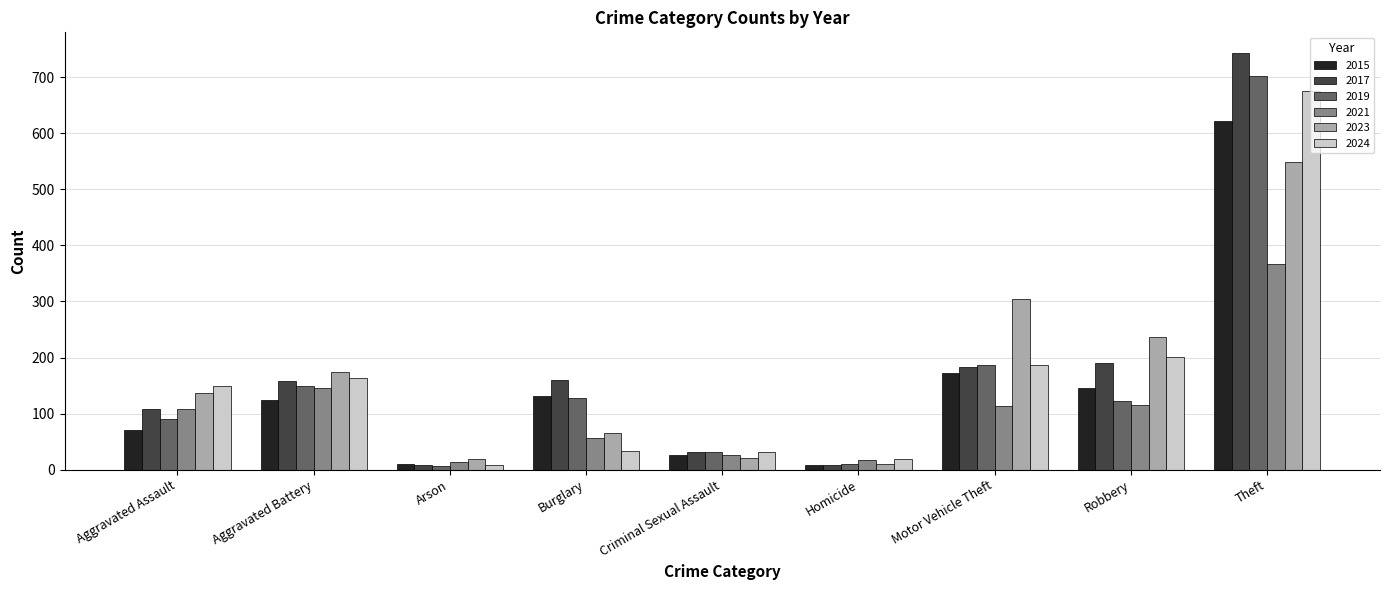

True or false: 2015 has a value of 26 at Criminal Sexual Assault.

True